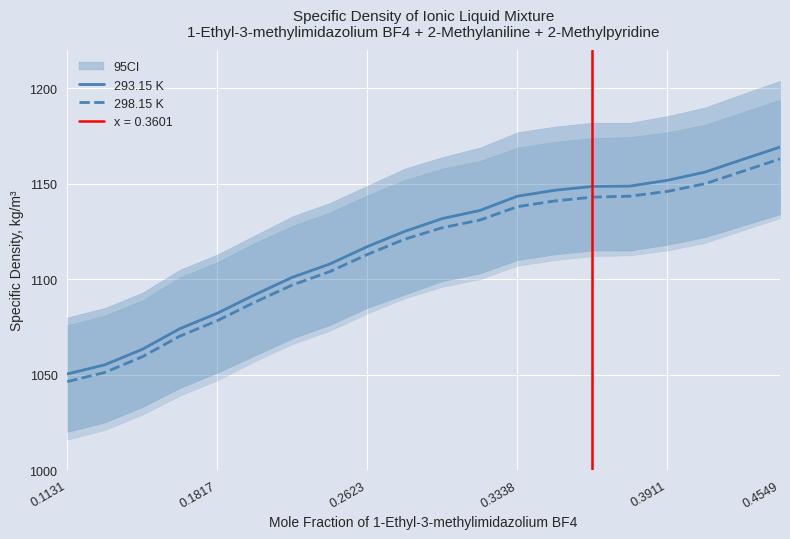

True or false: 293.15 K and 298.15 K cross at least once.

False